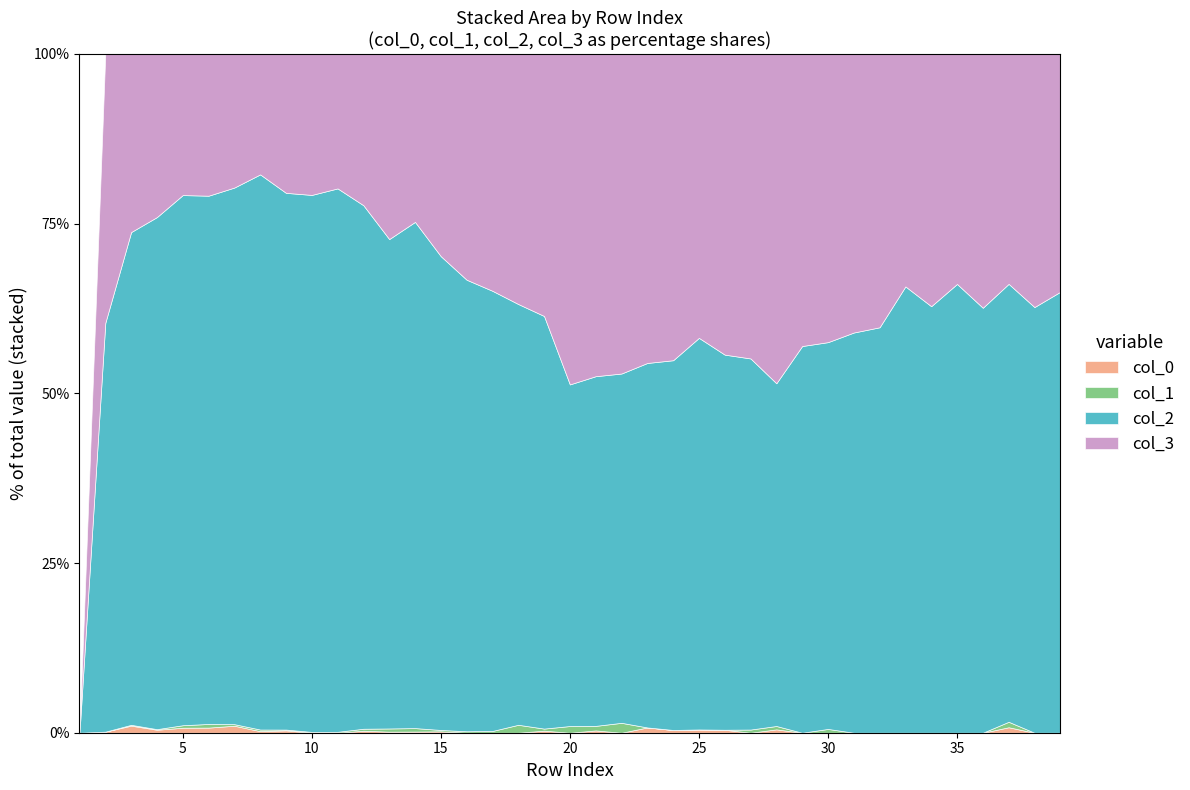

What is the difference between the highest and lowest values at 37?

79